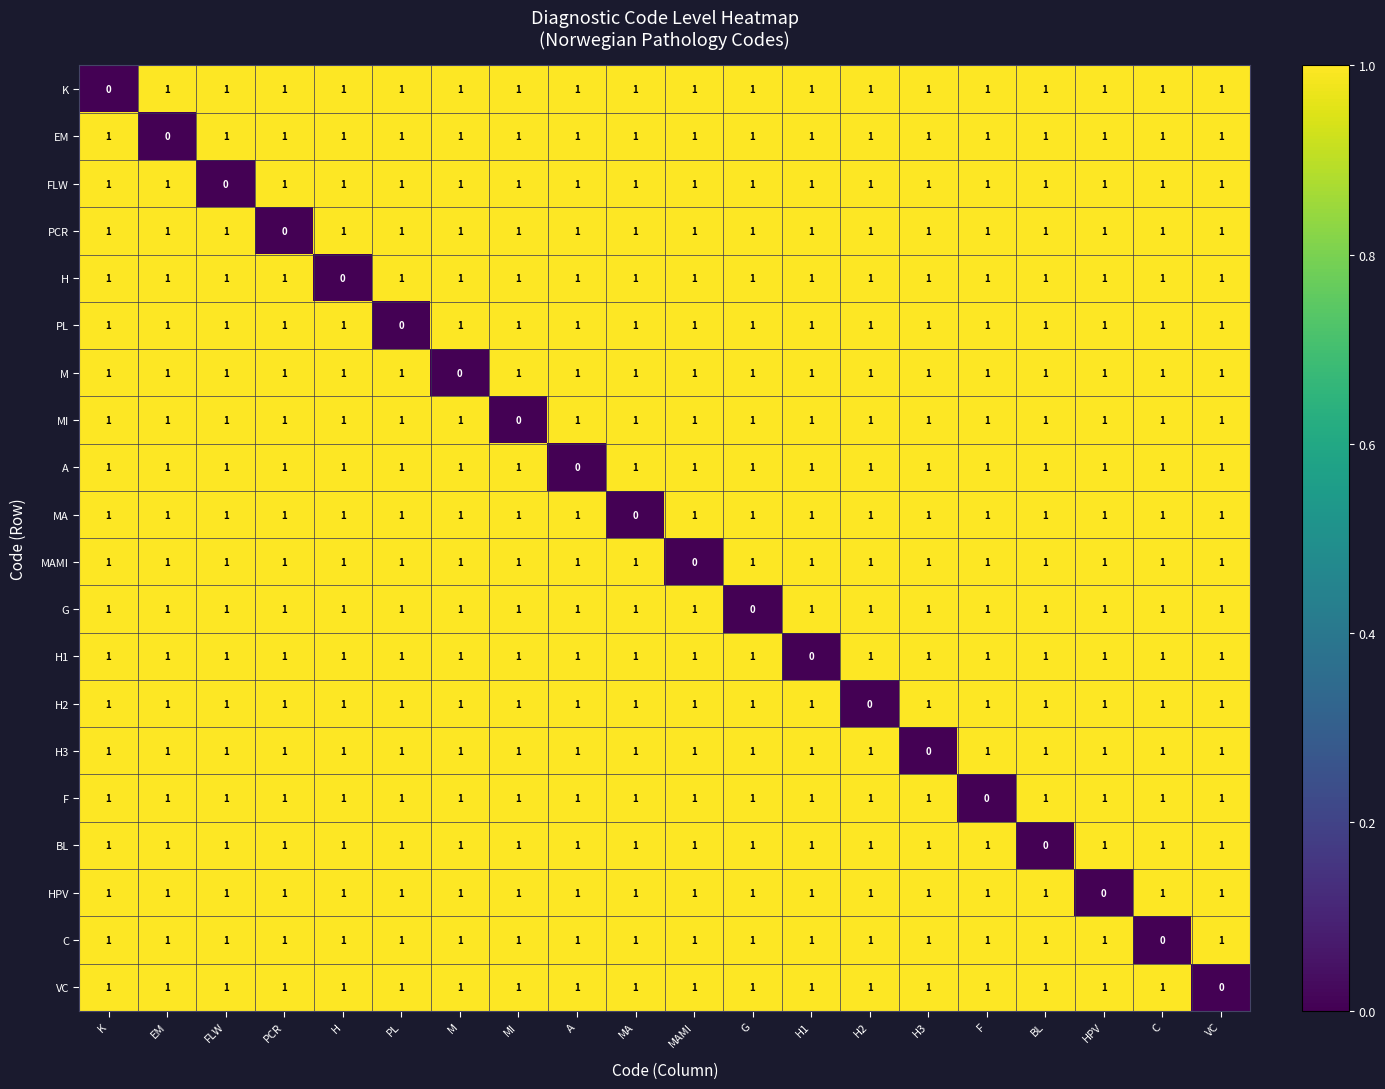

At how many categories does at least one series exceed 0?

20